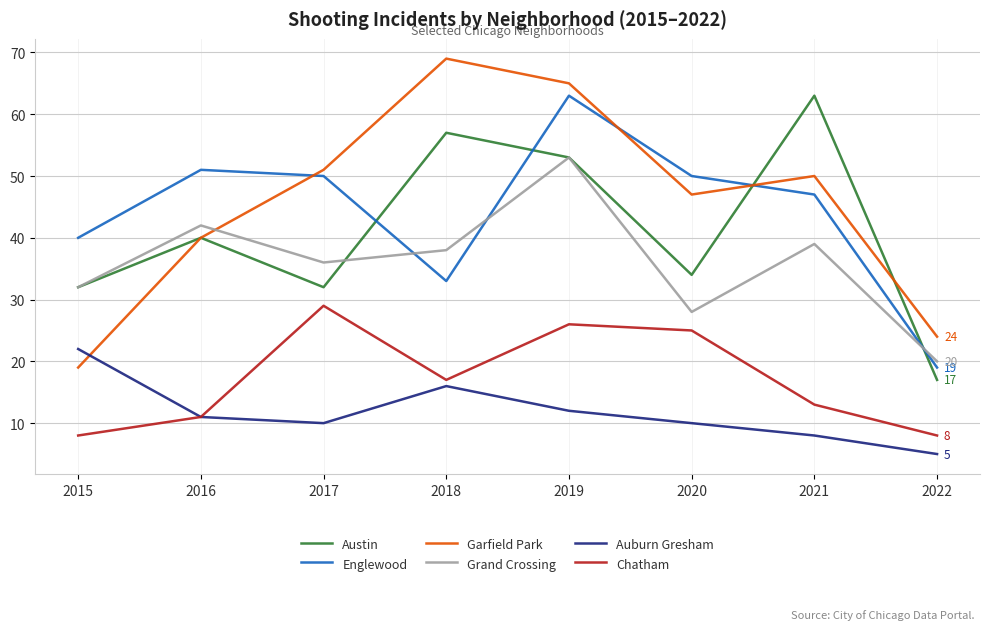

Is the value of Austin at 2018 greater than the value of Garfield Park at 2022?

Yes